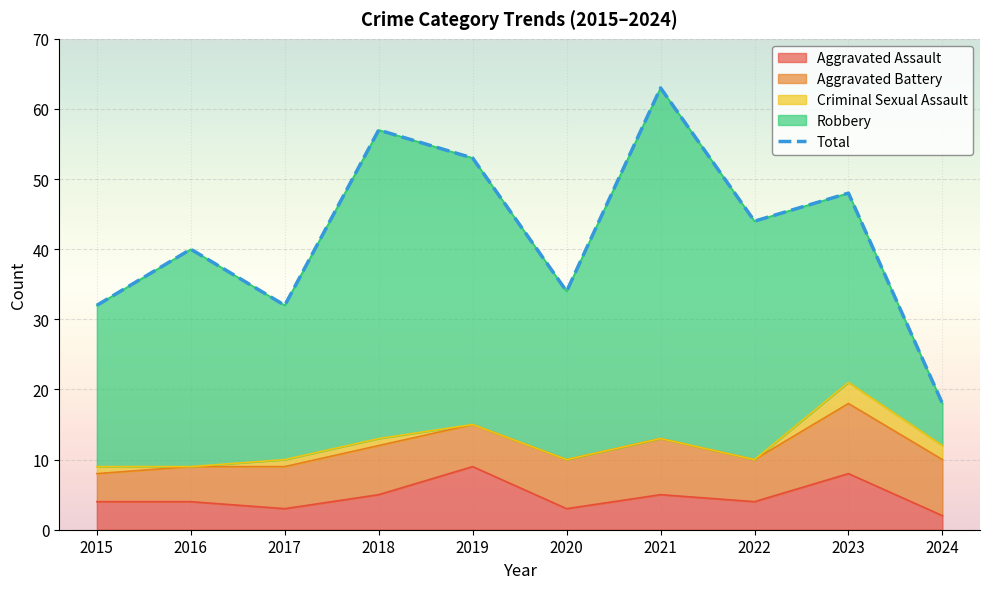

List the series in order of their peak value, highest first.

Total, Robbery, Aggravated Battery, Aggravated Assault, Criminal Sexual Assault